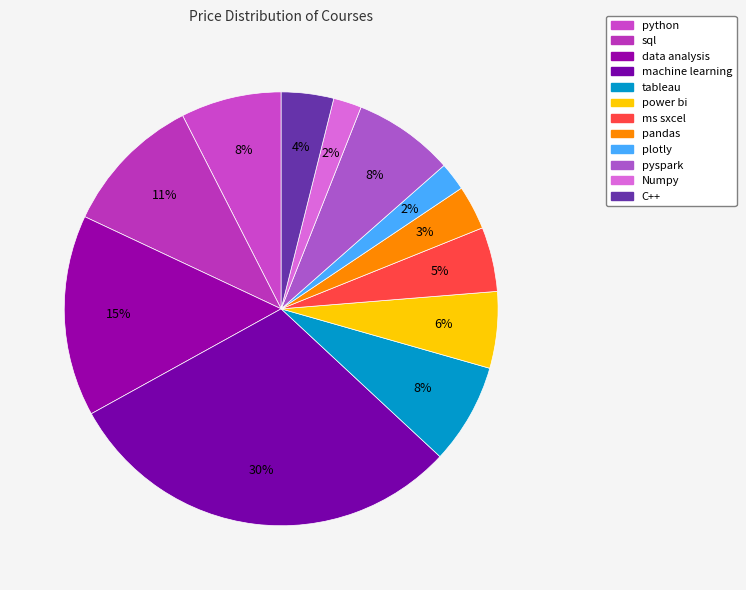

The ms sxcel slice represents 5% of the pie. True or false?

True